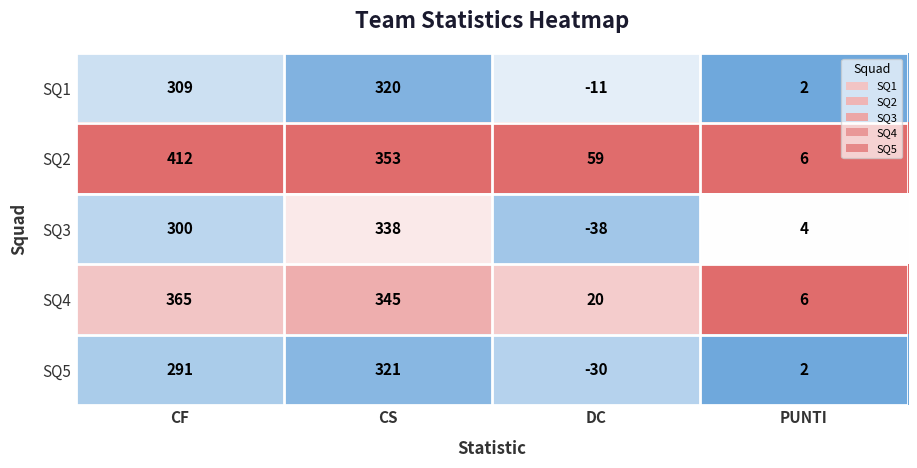

How many data points does each series have?

4